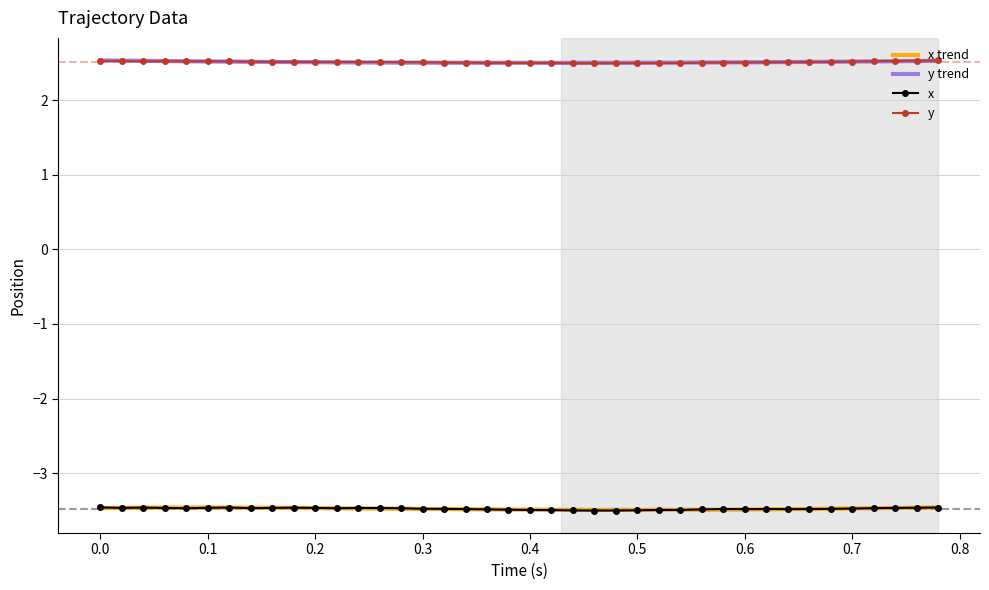

True or false: x has more than 0 interior local peaks.

True